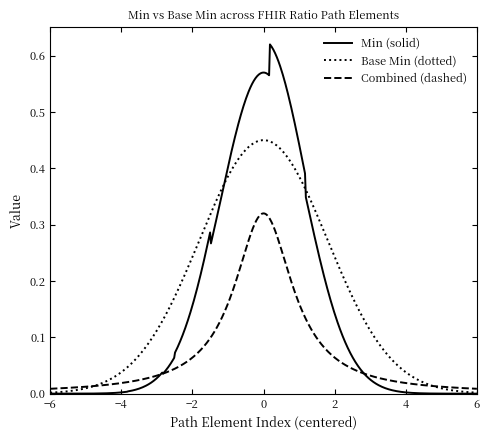

Which series has the widest spread of values?

Min (solid)